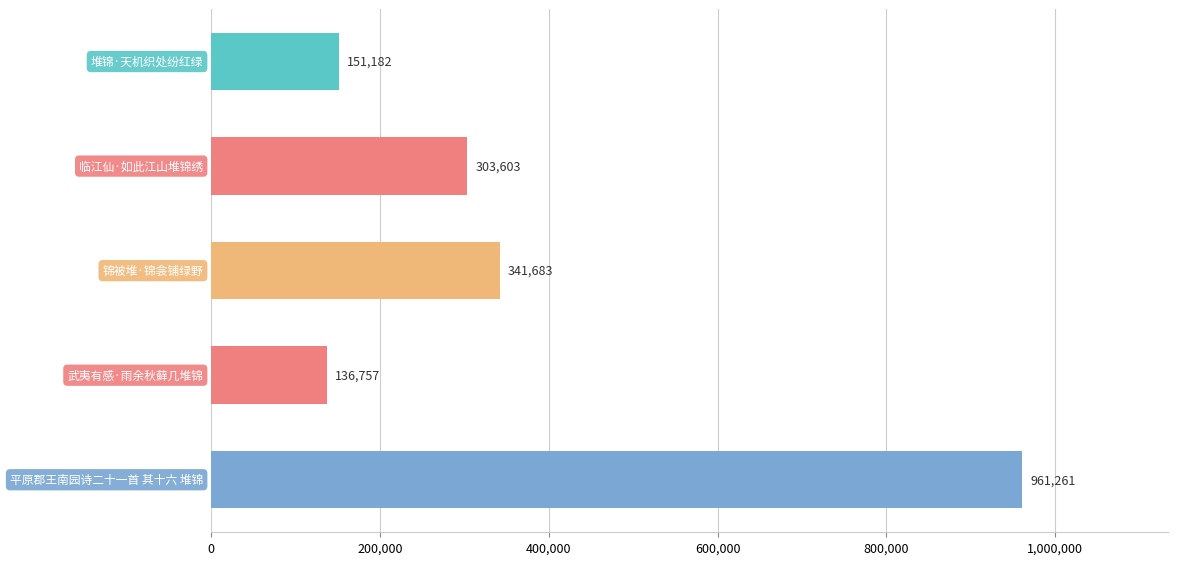

What is the value of the 5th bar from the top?

961261